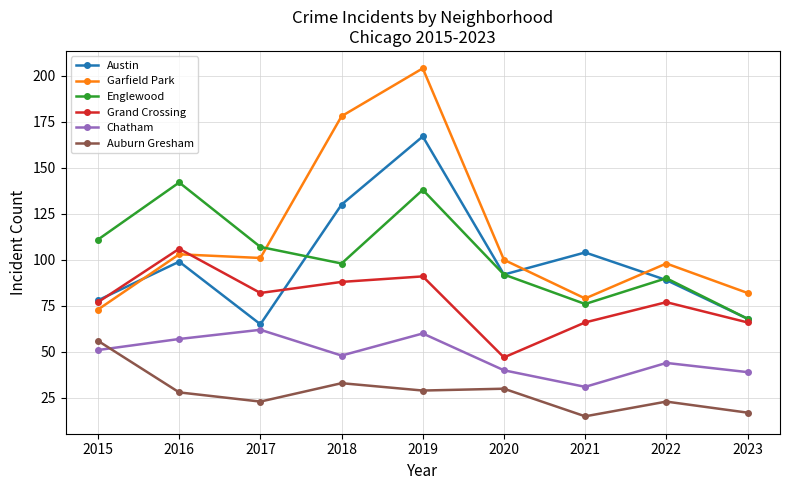

Count the number of categories in the chart.

9